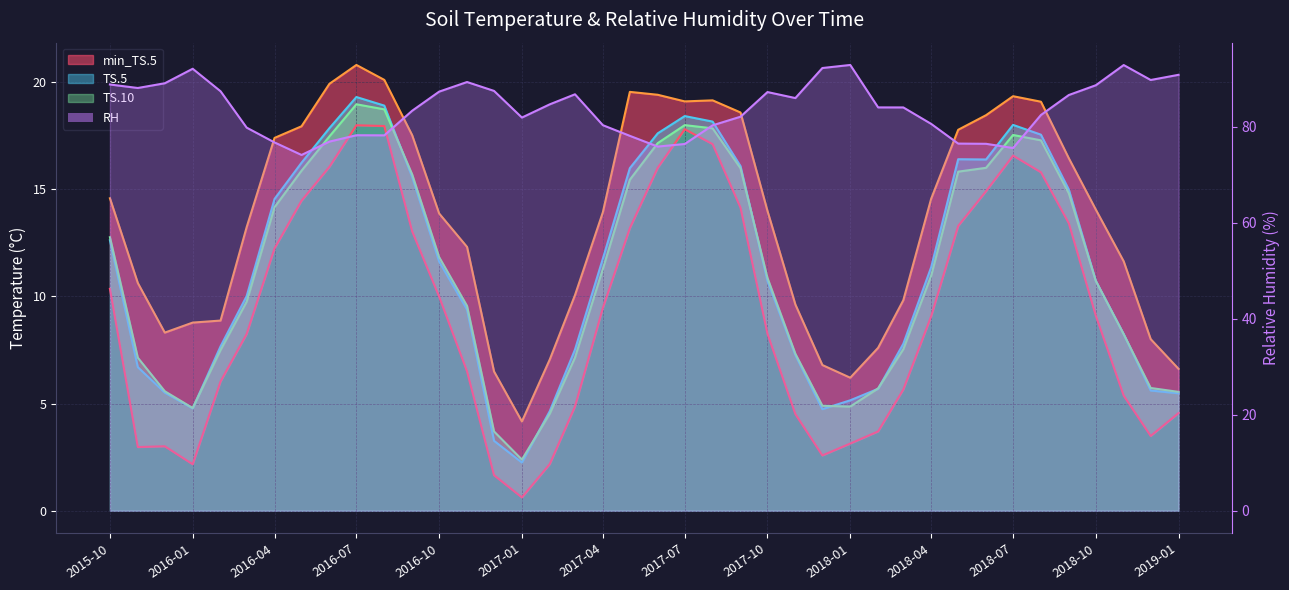

At which category does TS.5 reach its first local valley?

2016-01